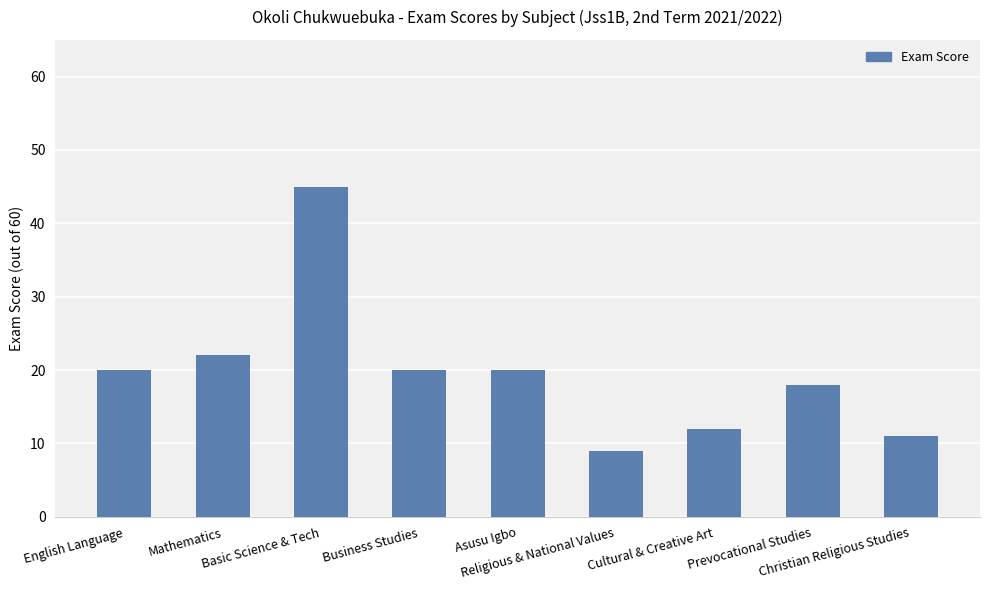

Reading left to right, extract all data points from this chart.

English Language=20	Mathematics=22	Basic Science & Tech=45	Business Studies=20	Asusu Igbo=20	Religious & National Values=9	Cultural & Creative Art=12	Prevocational Studies=18	Christian Religious Studies=11